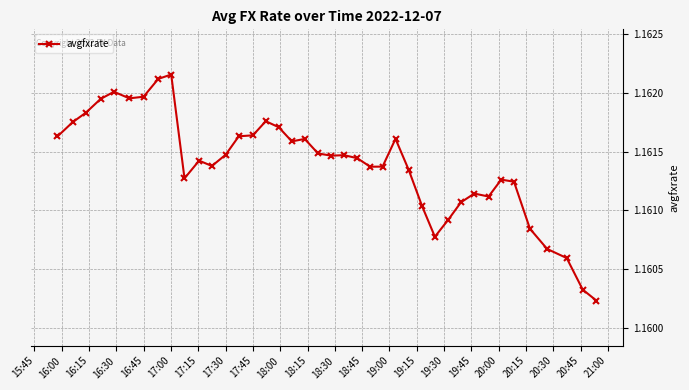

Count the values in the range 1 to 2.

40